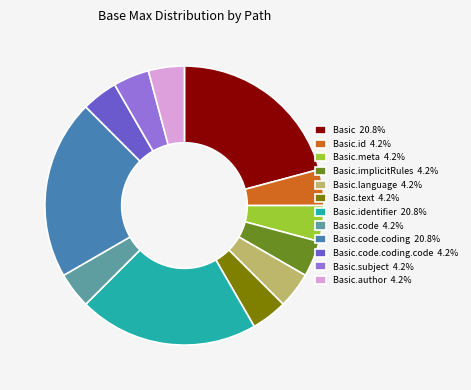

Combined, do Basic 20.8% and Basic.id 4.2% account for over 50%?

No